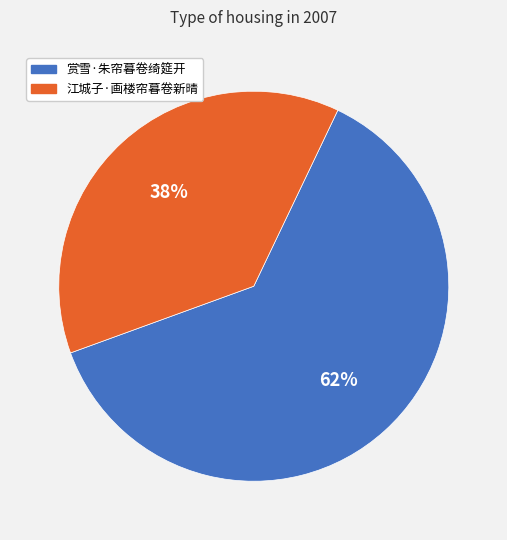

To the nearest percent, what percentage of the pie is 江城子·画楼帘暮卷新晴?

38%